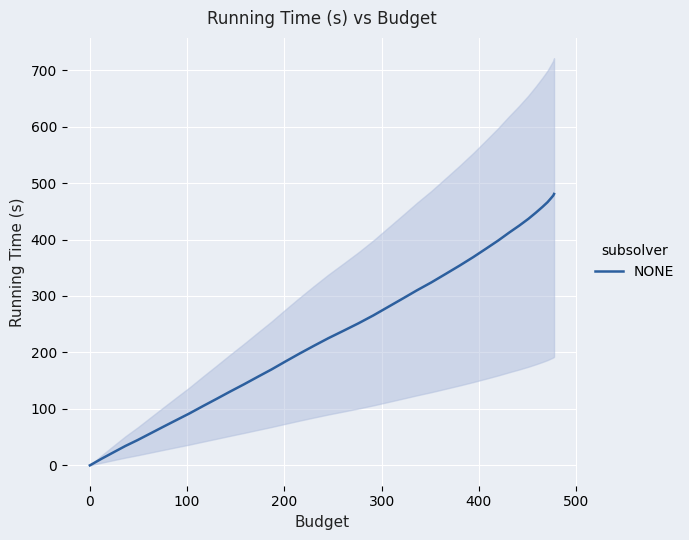

What is the highest value of the NONE series?

480.7